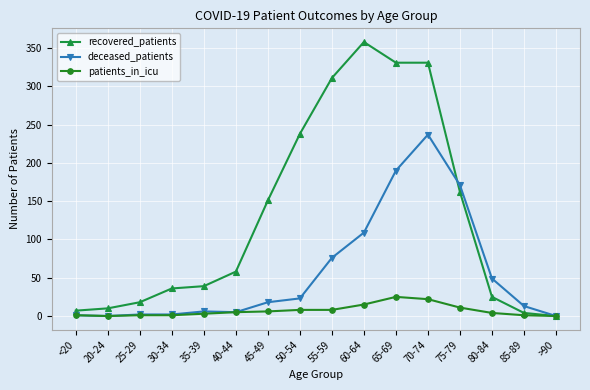

What value does the recovered_patients series have at 70-74, to the nearest 50?

350